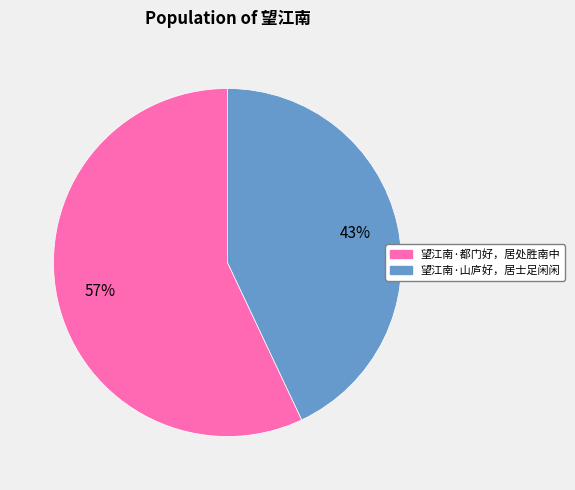

Is there a majority slice in this chart?

Yes